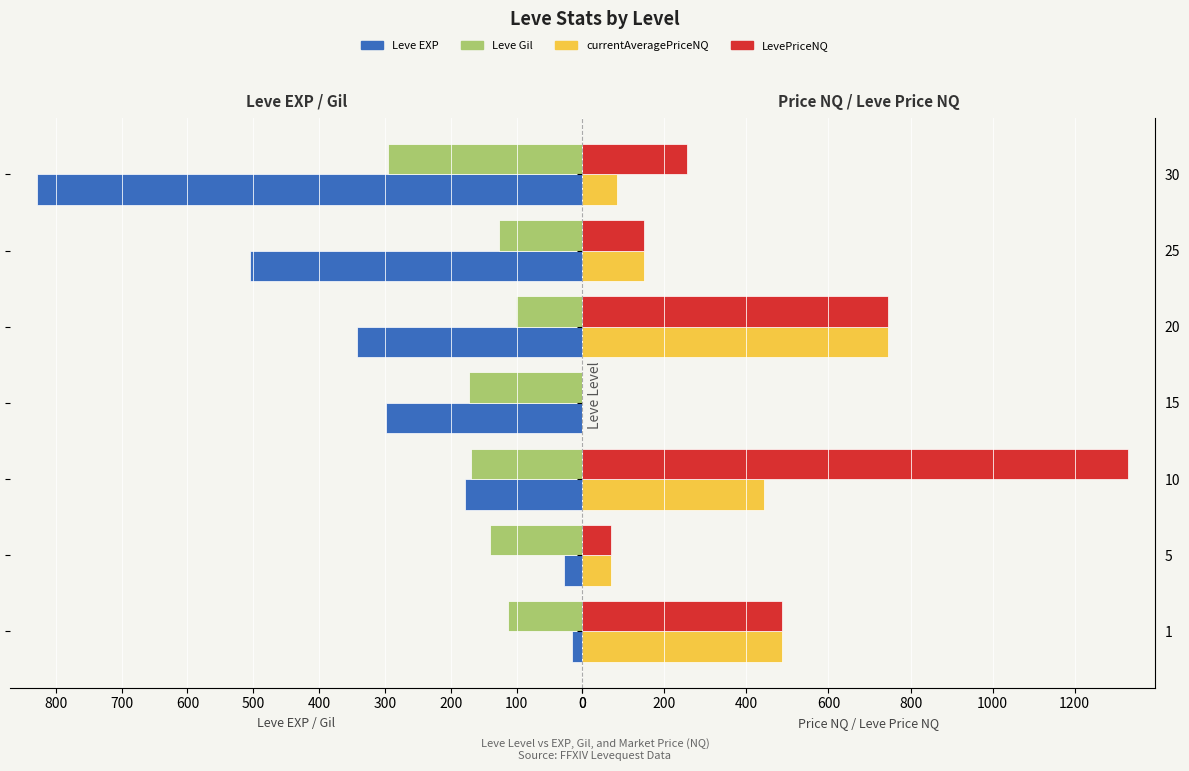

What is the sum of all Leve Gil values?

1117.0